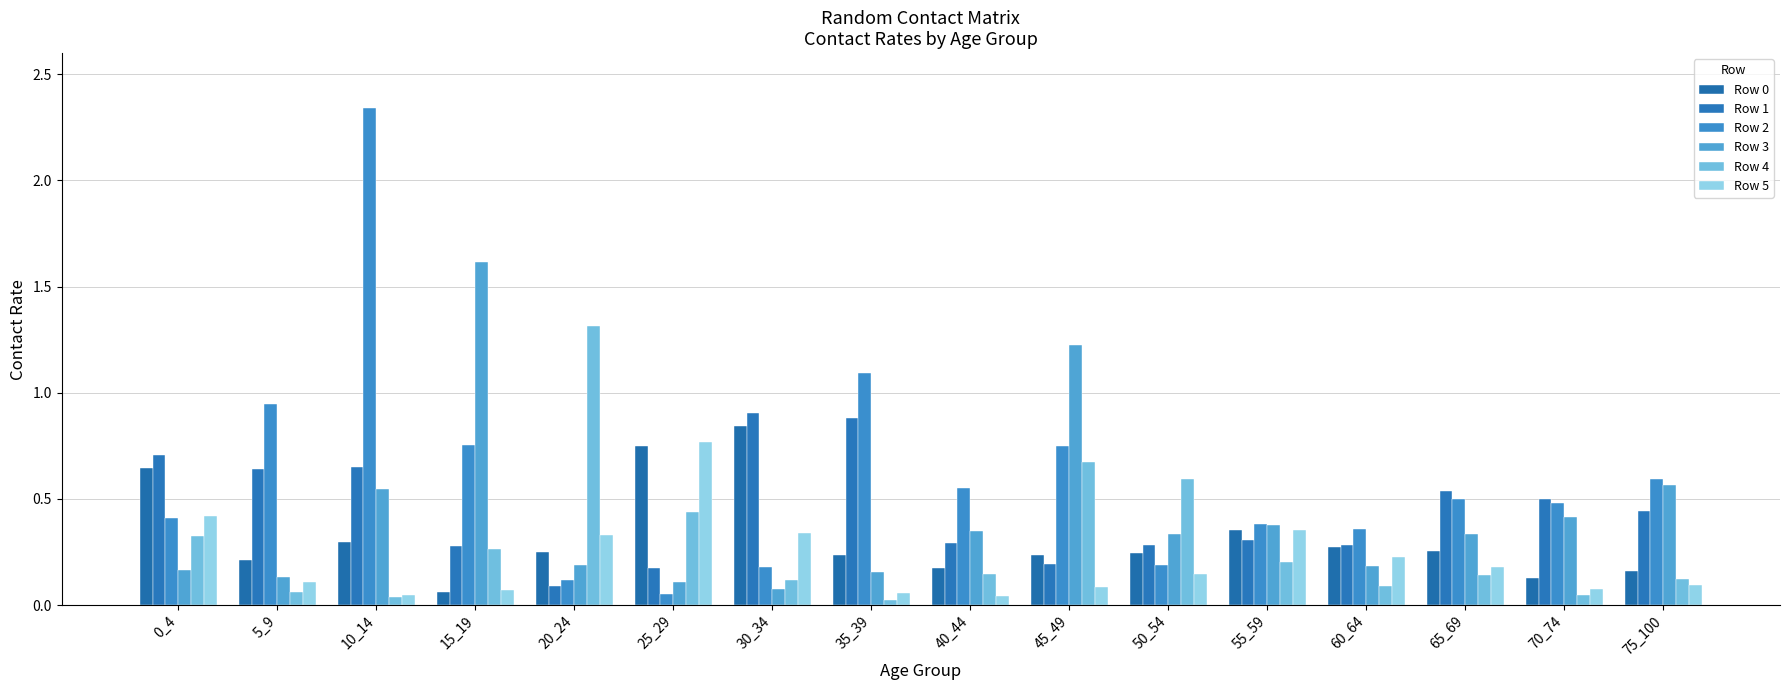

At which label is Row 2 closest to 1?

5_9